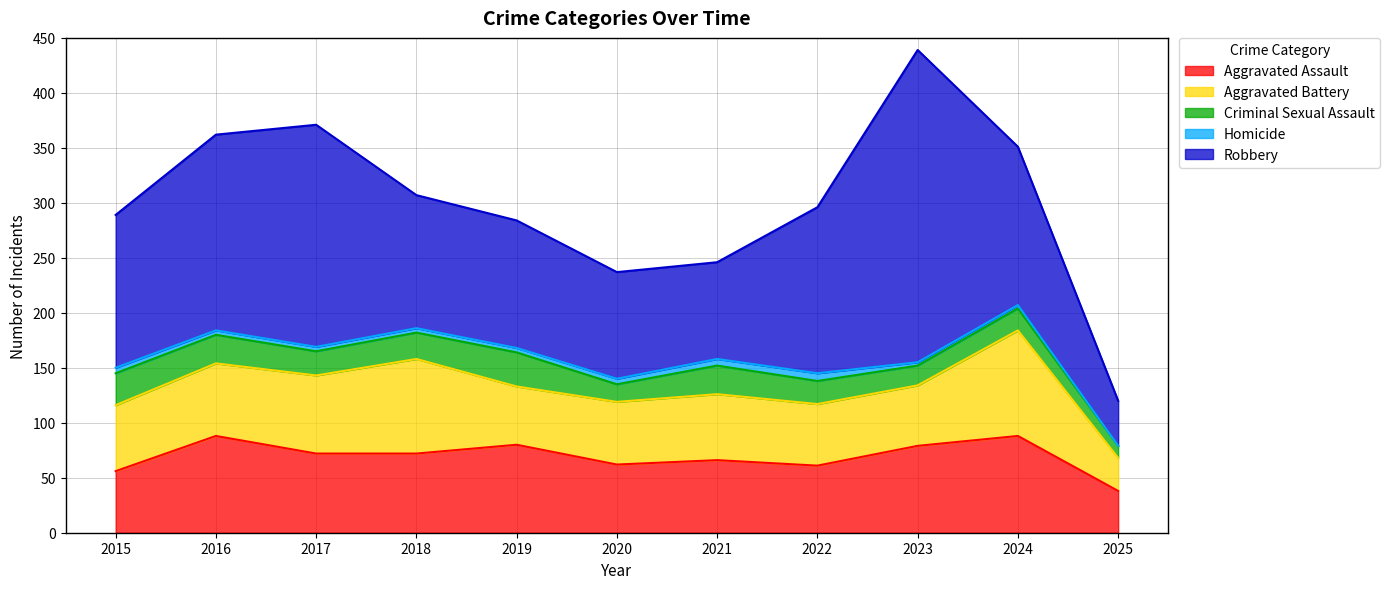

True or false: Aggravated Assault has a value of 72 at 2018.

True